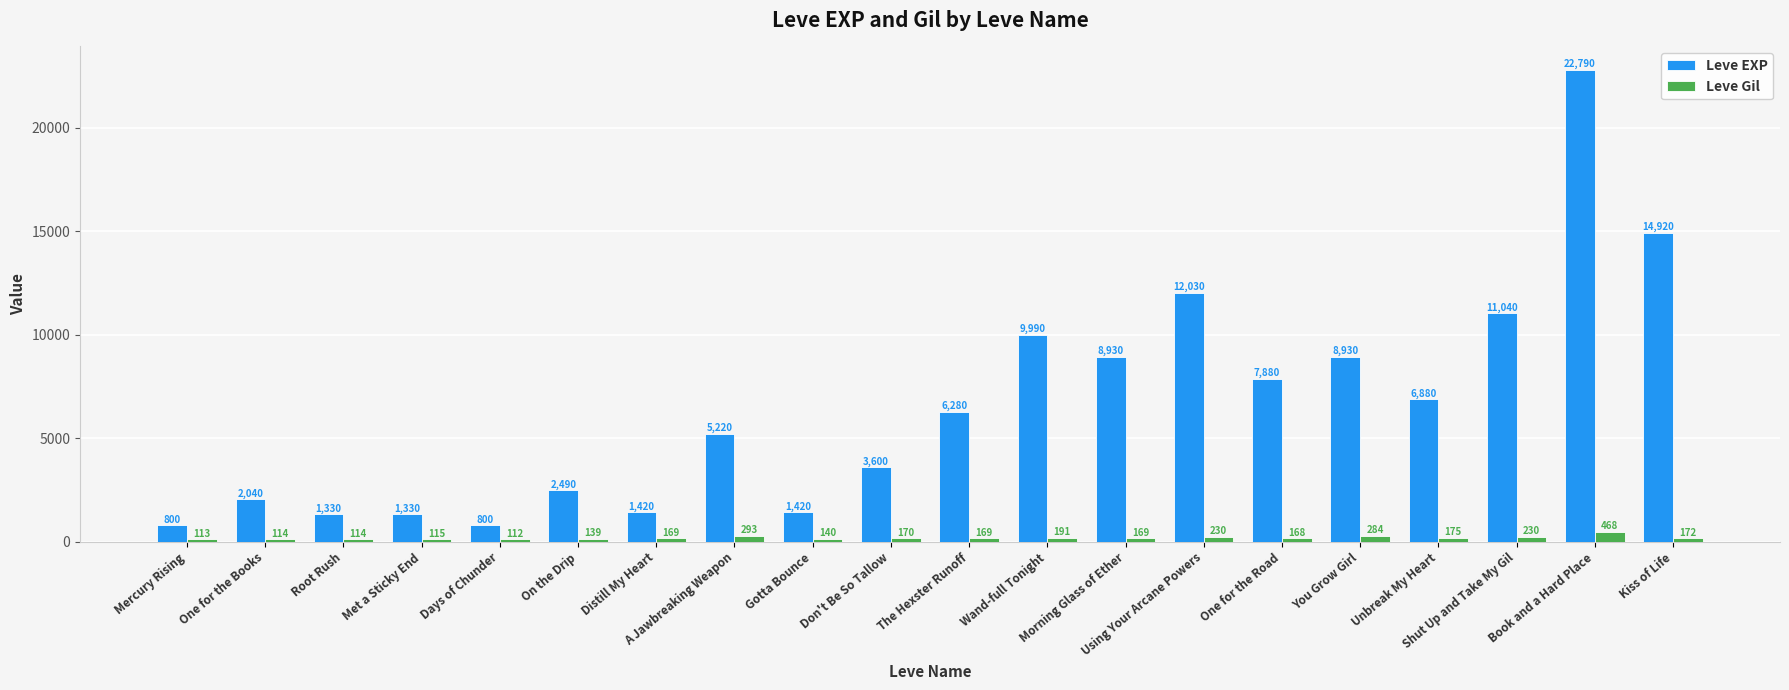

Which series has the largest total across all categories?

Leve EXP